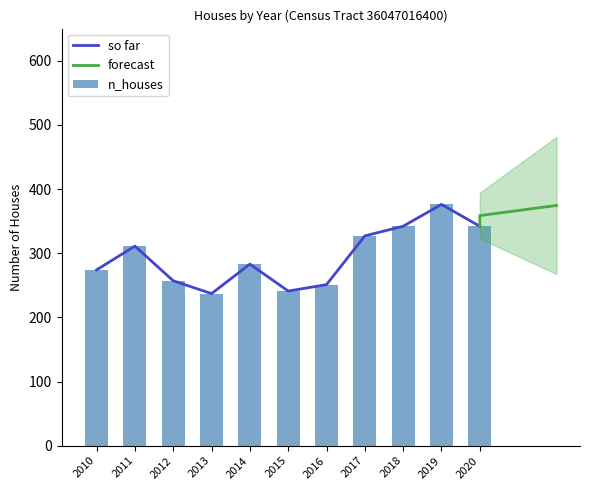

At which label does the data first exceed 283?

2011